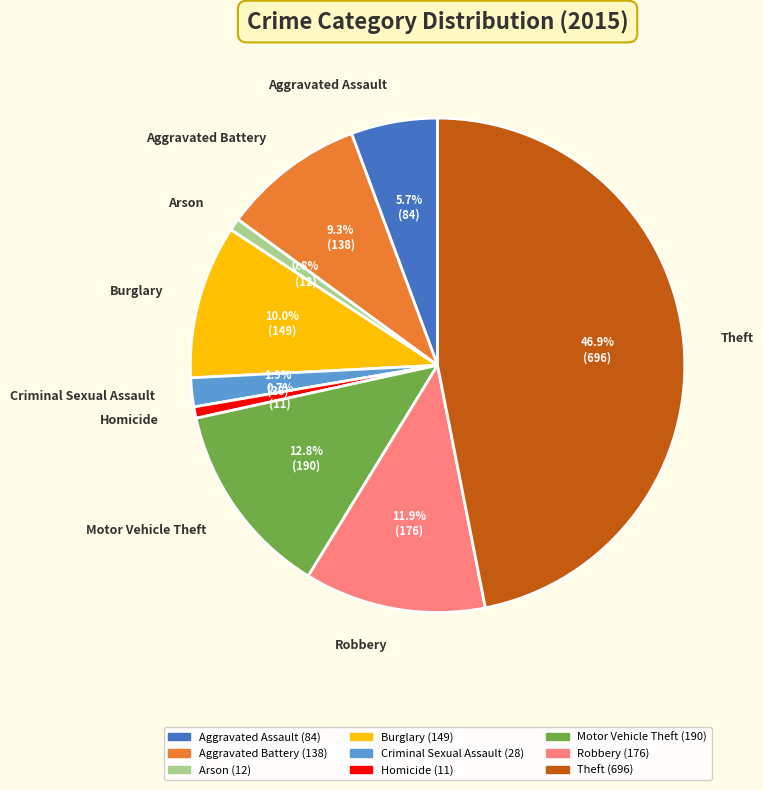

Is it true that Theft is 36% of the pie?

False